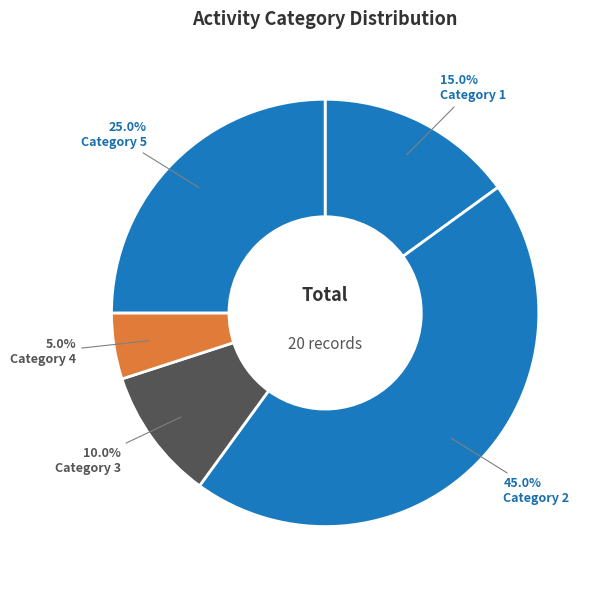

How many segments does this pie chart have?

5